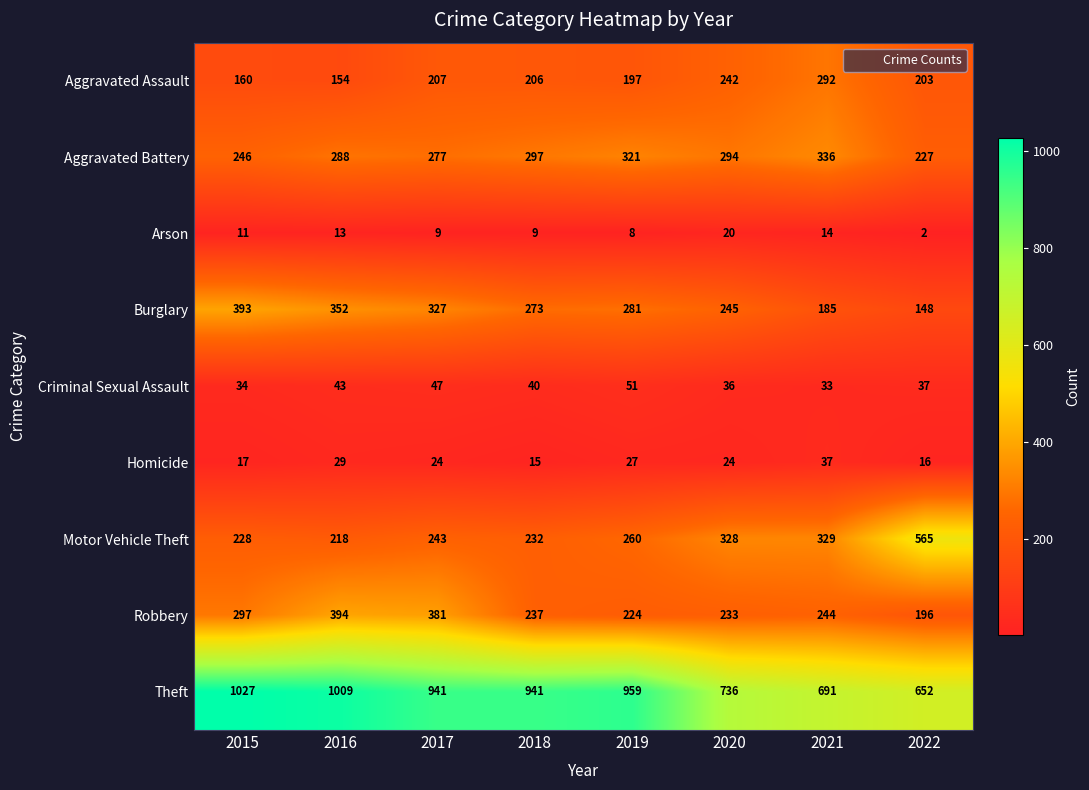

Which series has the widest spread of values?

Theft